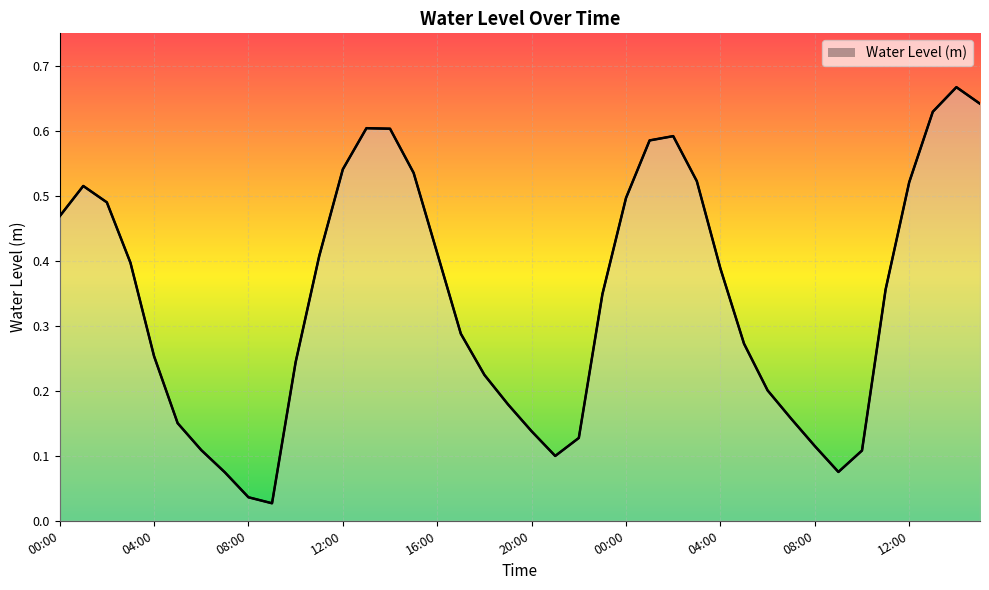

List the labels in order of value, largest first.

14:00, 15:00, 13:00, 13:00, 14:00, 02:00, 01:00, 12:00, 15:00, 03:00, 12:00, 01:00, 00:00, 02:00, 00:00, 16:00, 11:00, 03:00, 04:00, 11:00, 23:00, 17:00, 05:00, 04:00, 10:00, 18:00, 06:00, 19:00, 07:00, 05:00, 20:00, 22:00, 08:00, 06:00, 10:00, 21:00, 09:00, 07:00, 08:00, 09:00